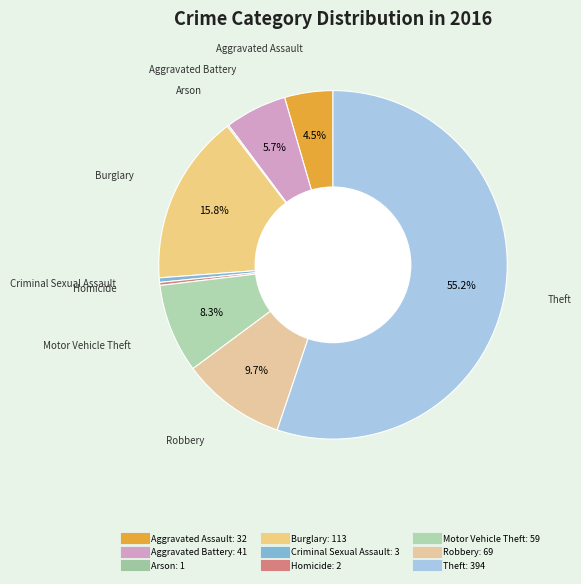

To the nearest percent, what is the average slice percentage?

11%